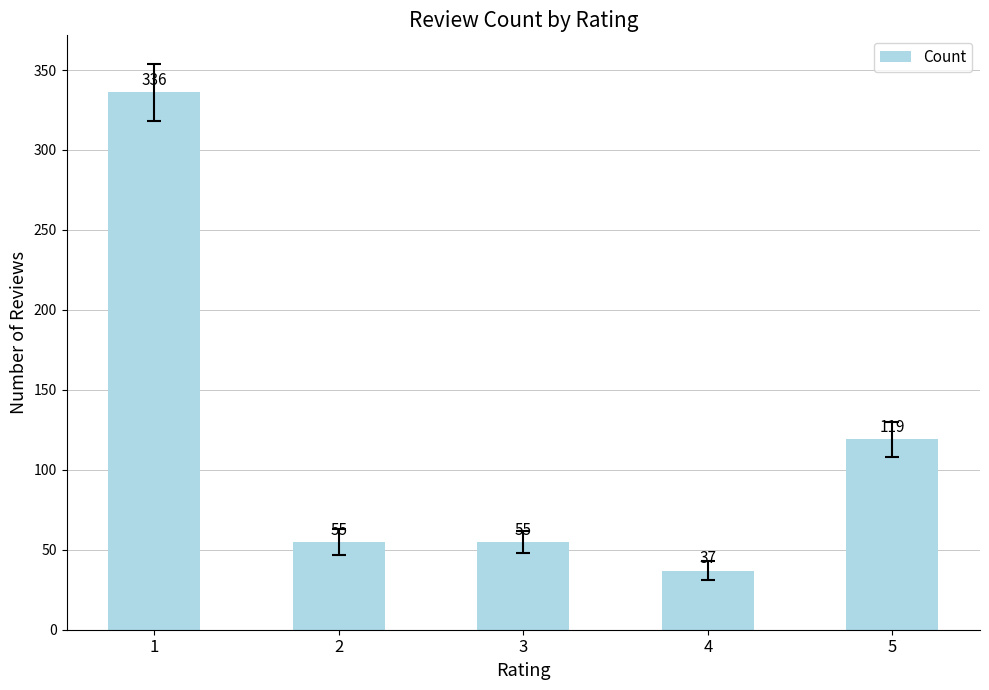

Reading left to right, list all the values displayed in this chart.

336	55	55	37	119